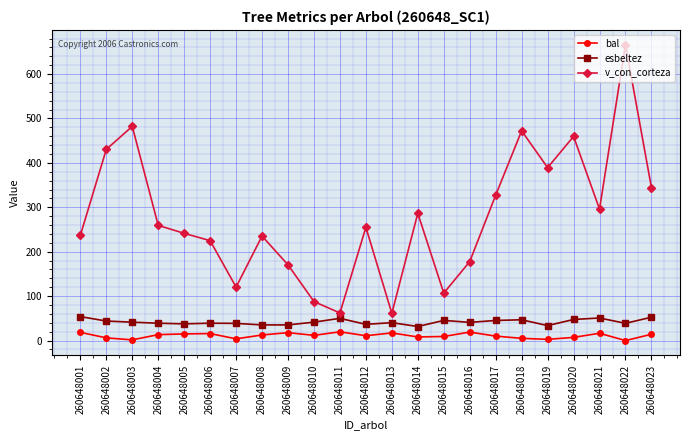

Is this an area chart (filled region under the line)?

No